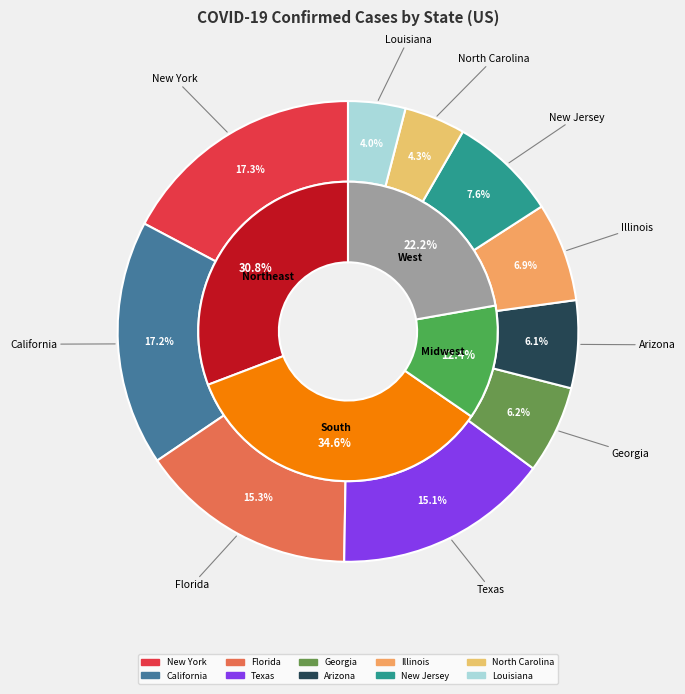

Combined, do New Jersey and Illinois account for over 50%?

No